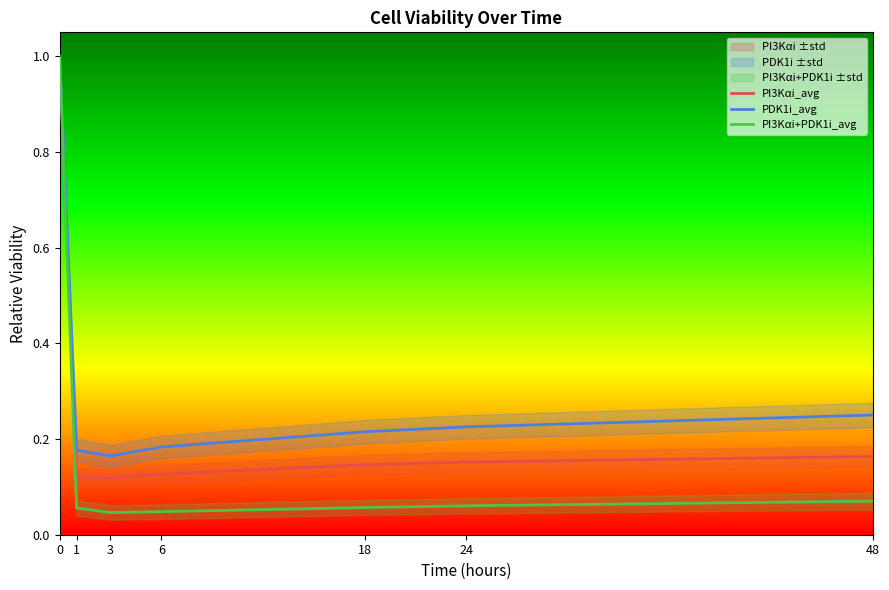

In PDK1i_avg, how many points are lower than both neighbors (excluding endpoints)?

1